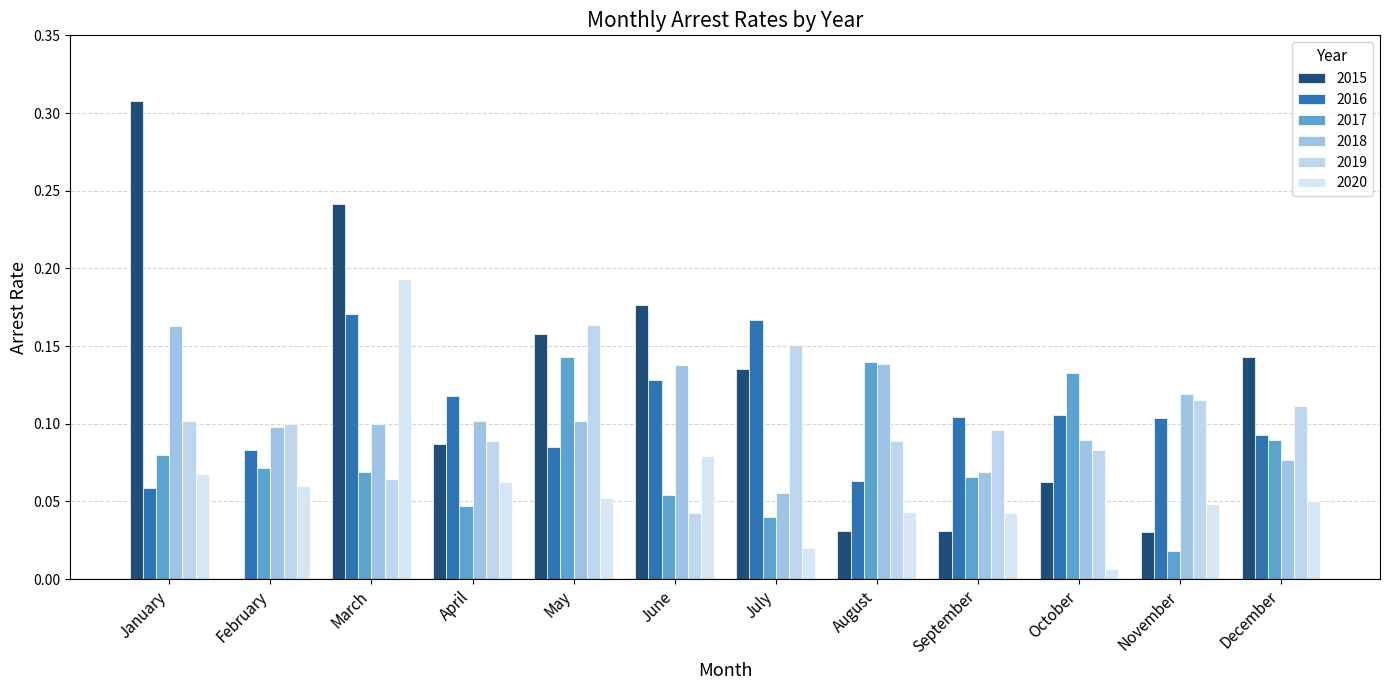

Which series changed the most between January and July?

2015